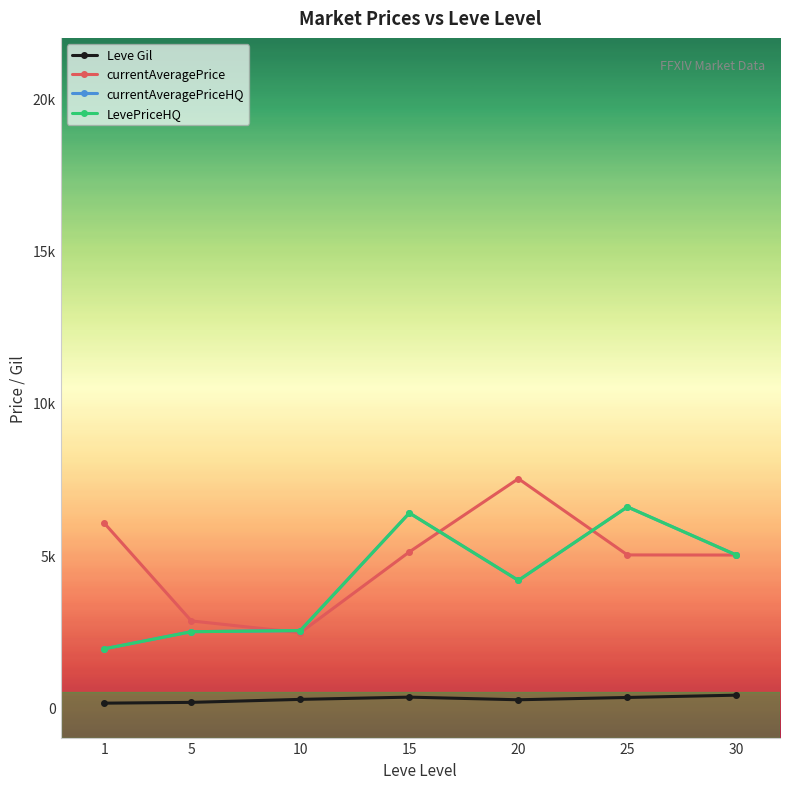

Rank the categories by currentAveragePrice value from highest to lowest.

20, 1, 15, 25, 30, 5, 10